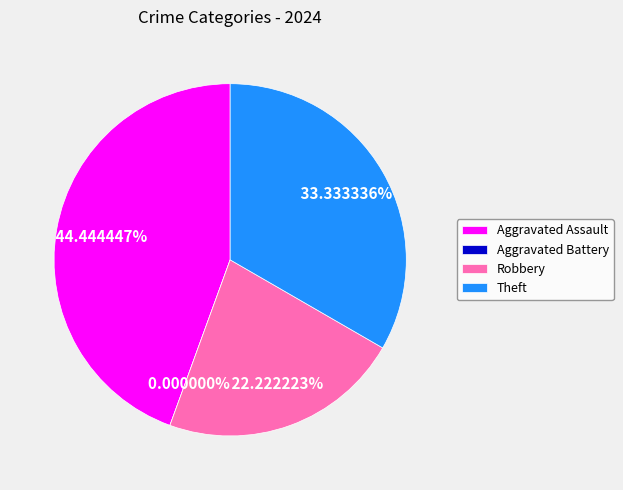

Is there a majority slice in this chart?

No